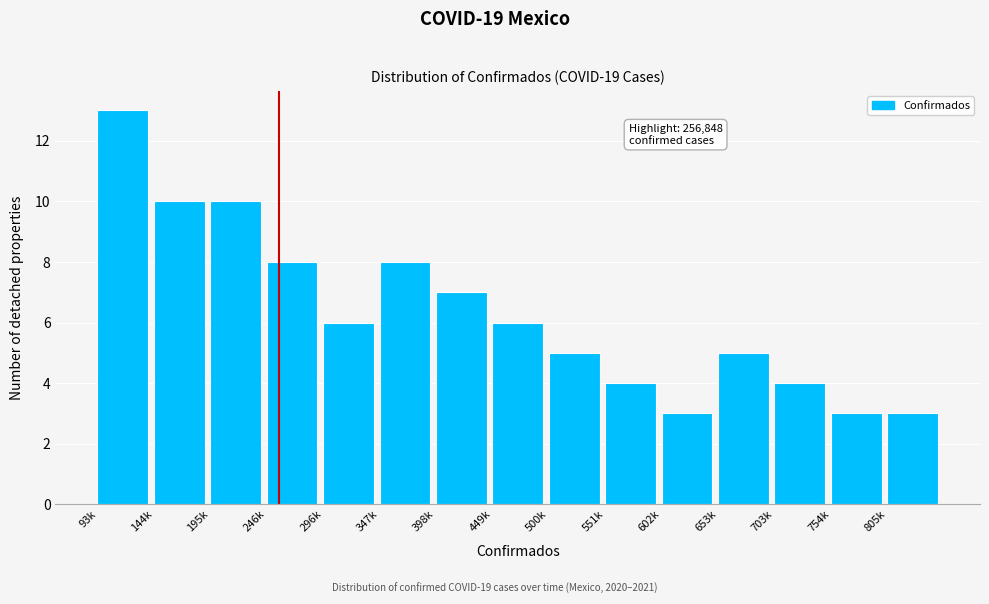

Reading left to right, what are all the values shown in this chart?

93k=13	144k=10	195k=10	246k=8	296k=6	347k=8	398k=7	449k=6	500k=5	551k=4	602k=3	653k=5	703k=4	754k=3	805k=3